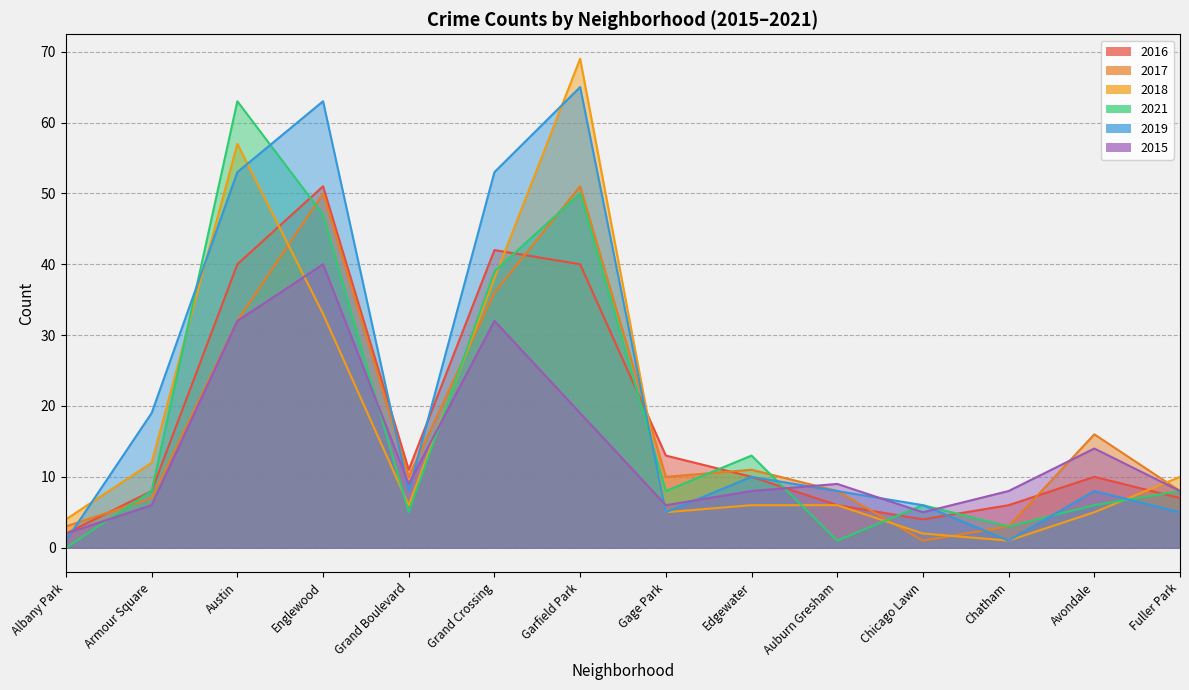

What is the value of the 2016 point at the 1st from the left?

2